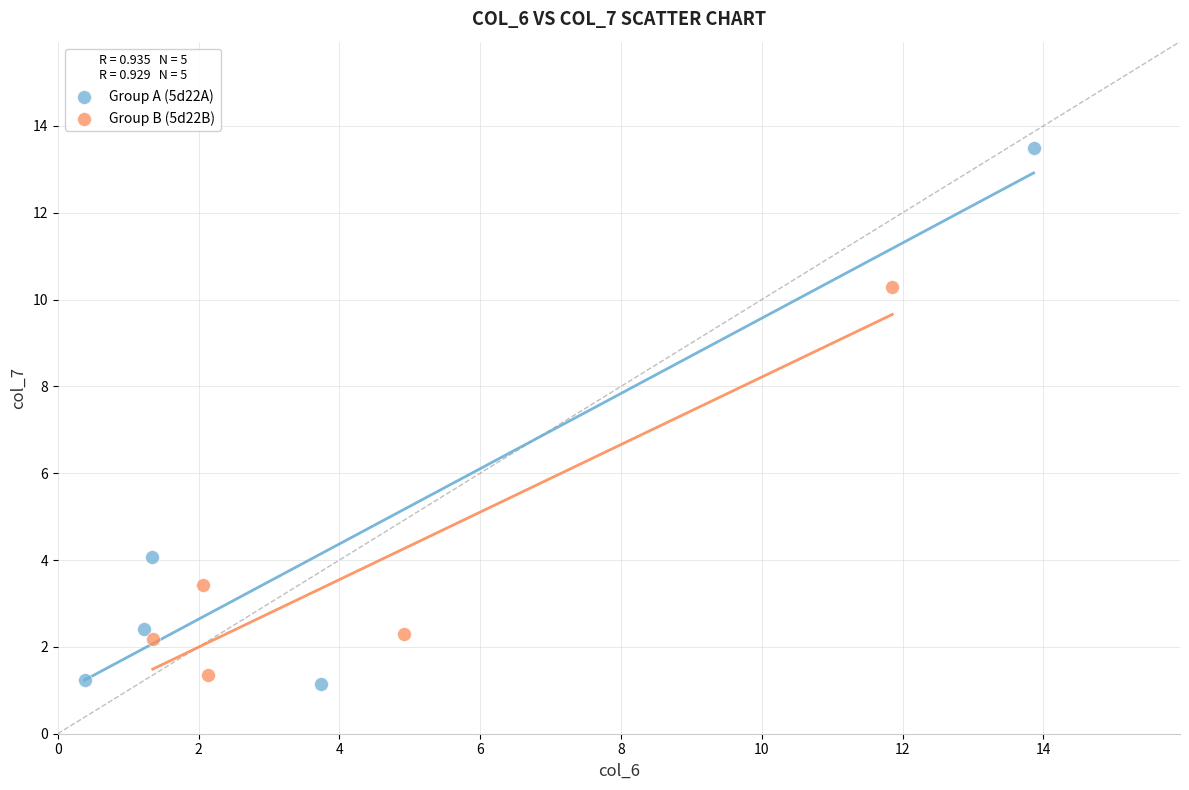

Which series reaches the maximum Y coordinate?

Group A (5d22A)